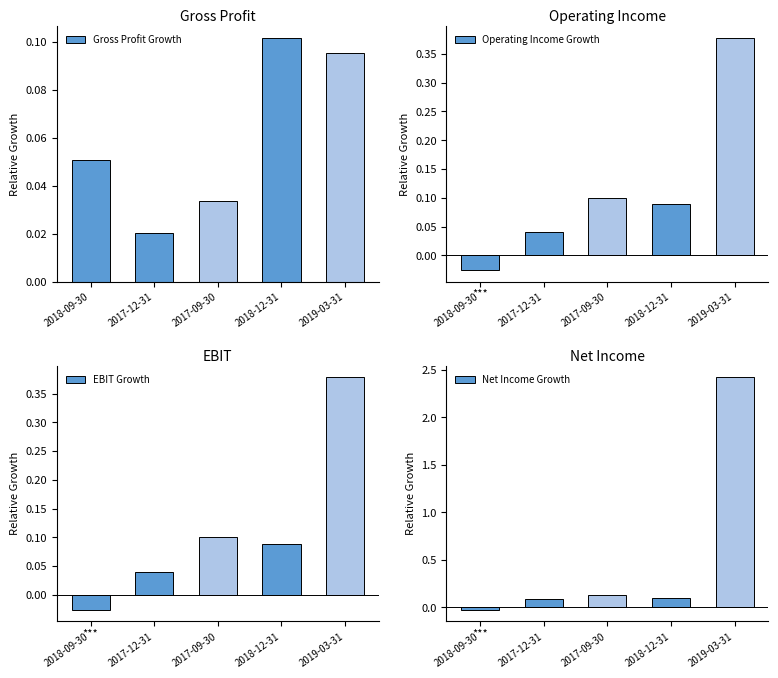

What is the label of the 4th bar from the right?

2017-12-31